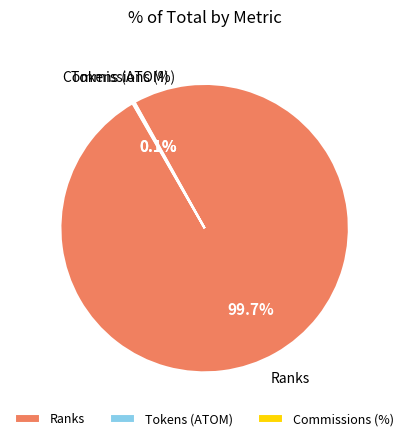

Is there a majority slice in this chart?

Yes